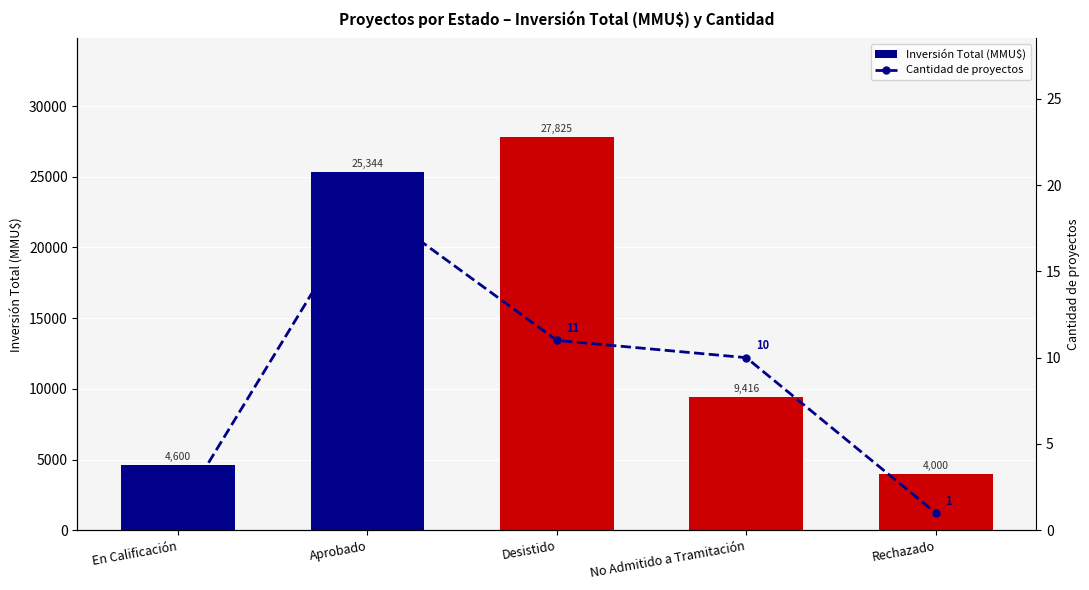

Rank the series at En Calificación from highest to lowest value.

Inversión Total (MMU$), Cantidad de proyectos